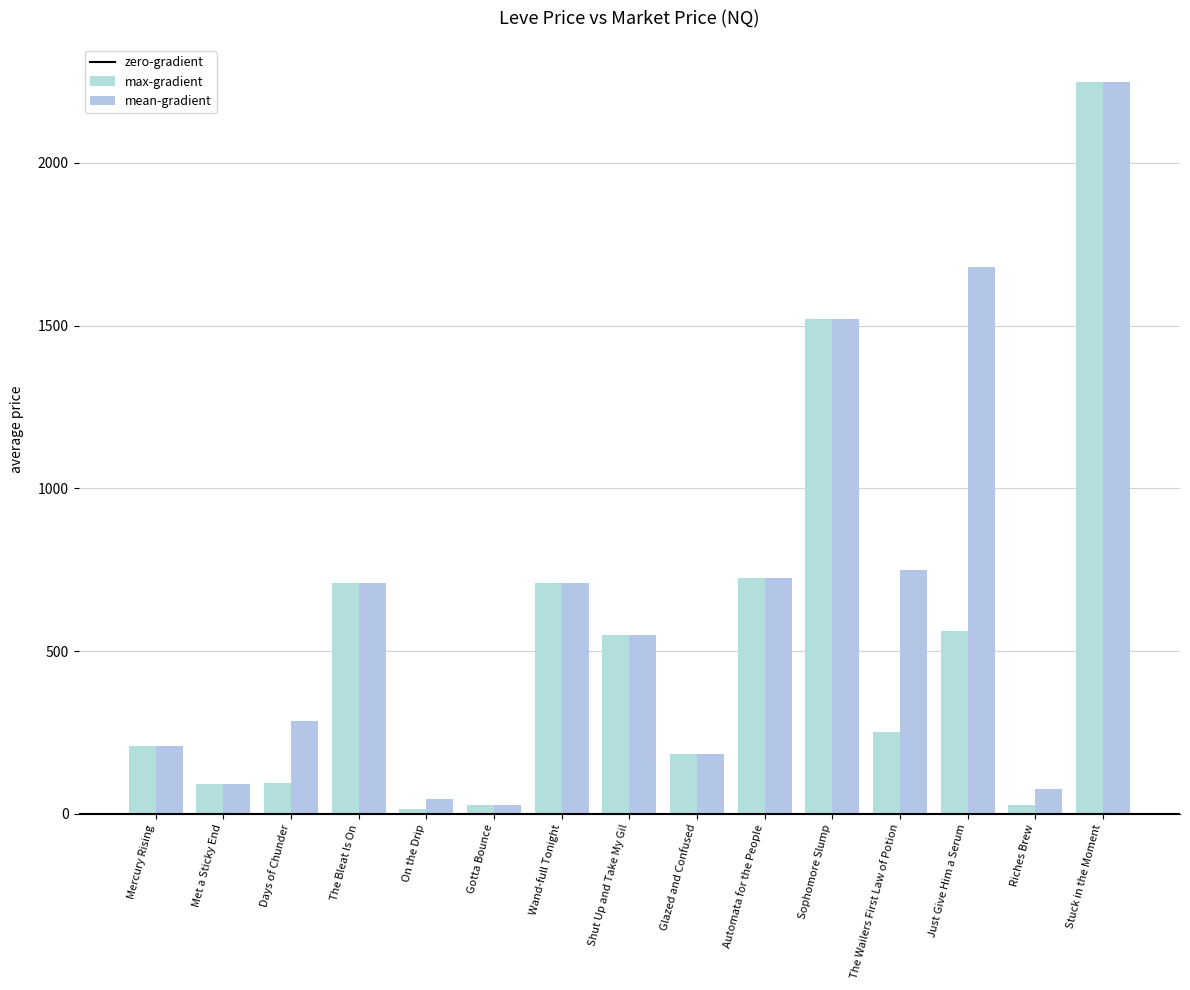

Does the chart contain stacked bars?

No